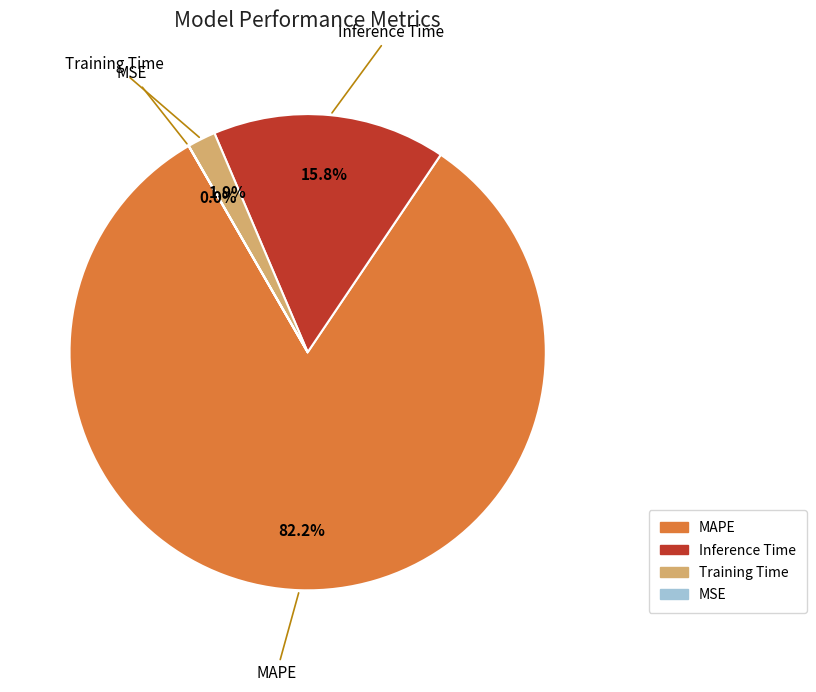

Which slice is the largest?

MAPE